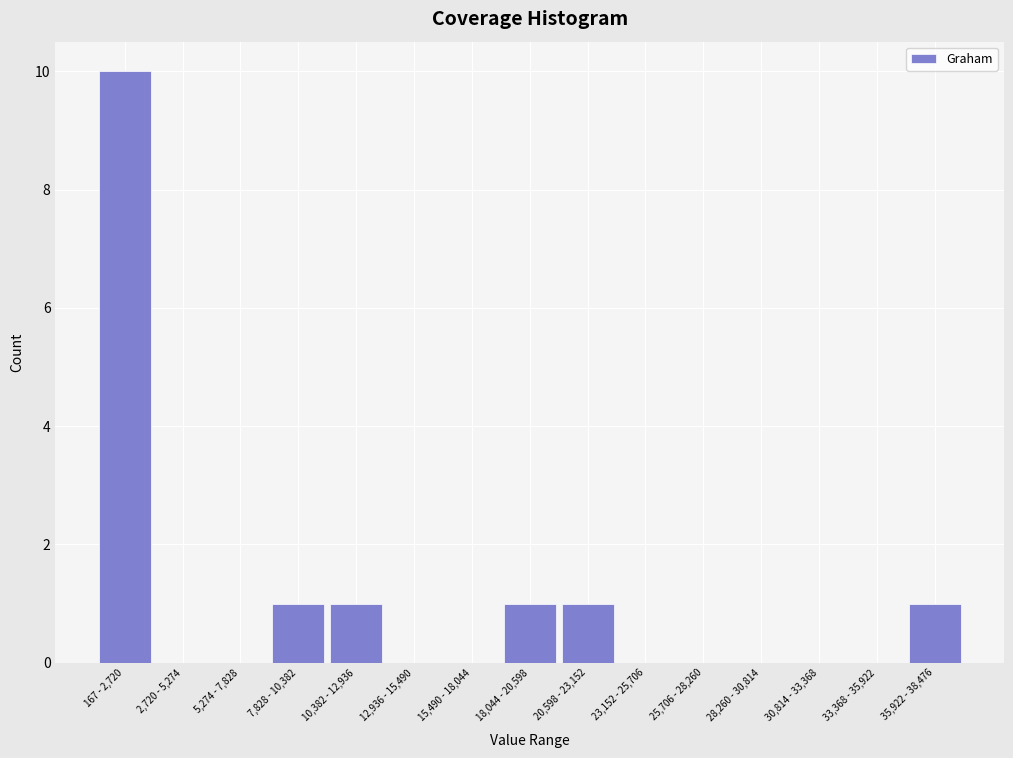

Reading left to right, what are all the values shown in this chart?

167 - 2,720=10	2,720 - 5,274=0	5,274 - 7,828=0	7,828 - 10,382=1	10,382 - 12,936=1	12,936 - 15,490=0	15,490 - 18,044=0	18,044 - 20,598=1	20,598 - 23,152=1	23,152 - 25,706=0	25,706 - 28,260=0	28,260 - 30,814=0	30,814 - 33,368=0	33,368 - 35,922=0	35,922 - 38,476=1